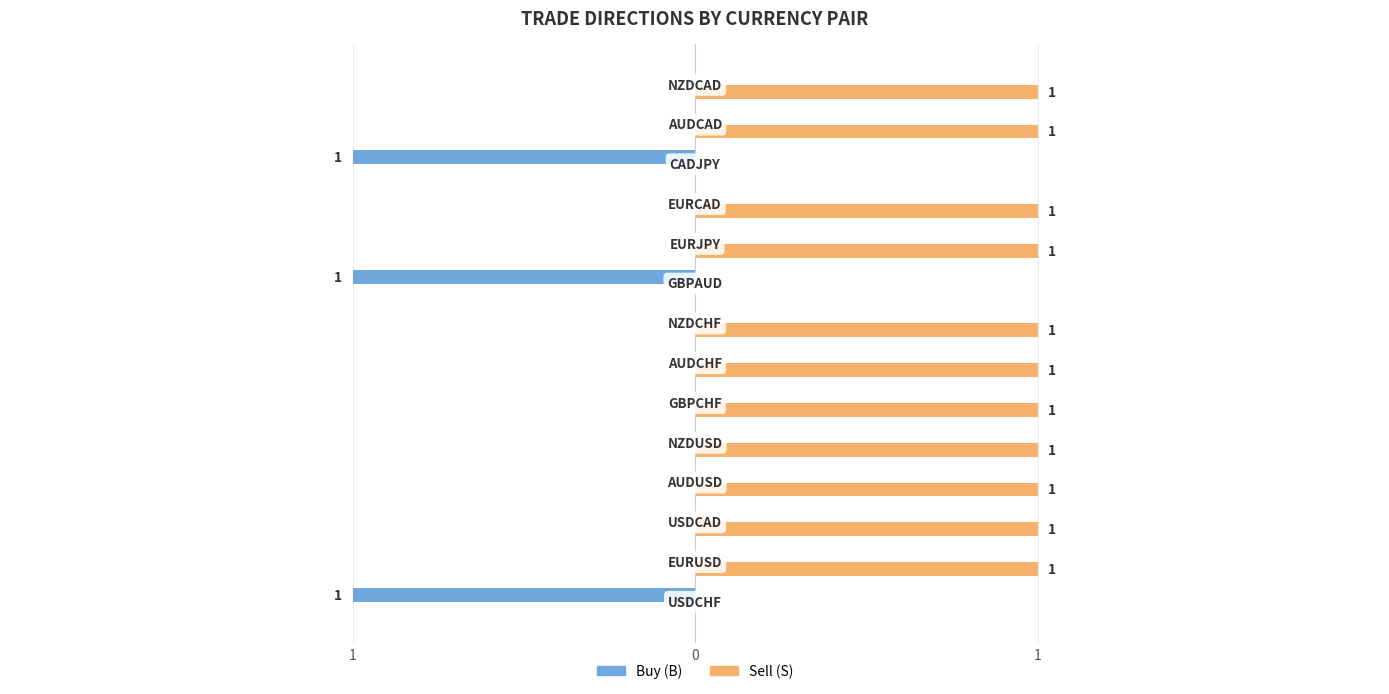

What are all the series names shown in the legend?

Buy (B), Sell (S)